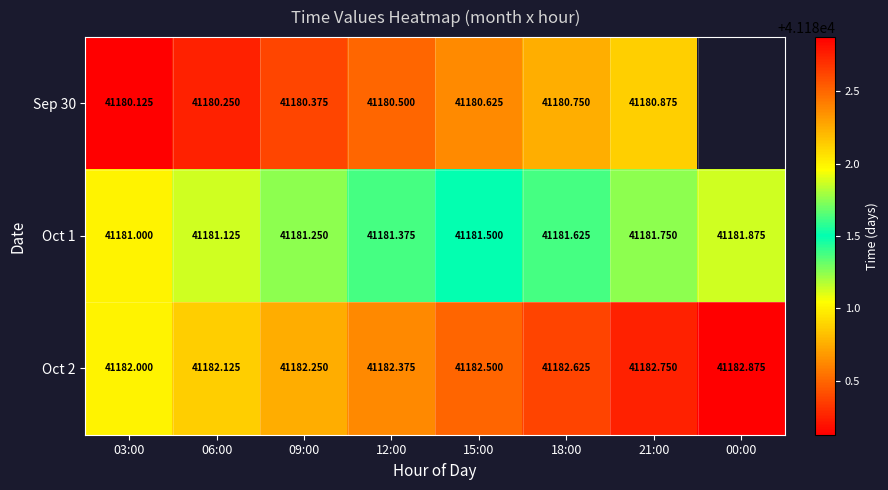

Is the value of Sep 30 at 18:00 greater than the value of Oct 2 at 03:00?

No